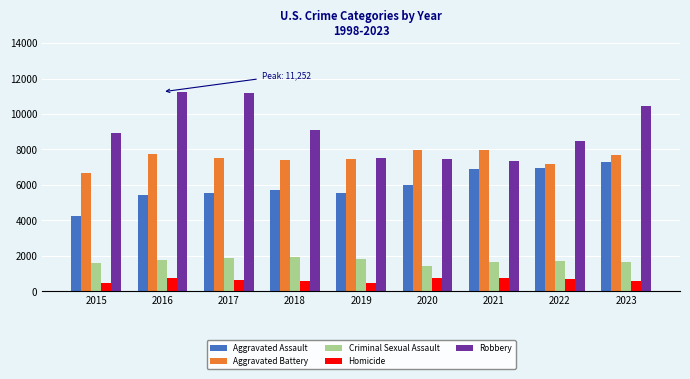

What are all the series names shown in the legend?

Aggravated Assault, Aggravated Battery, Criminal Sexual Assault, Homicide, Robbery